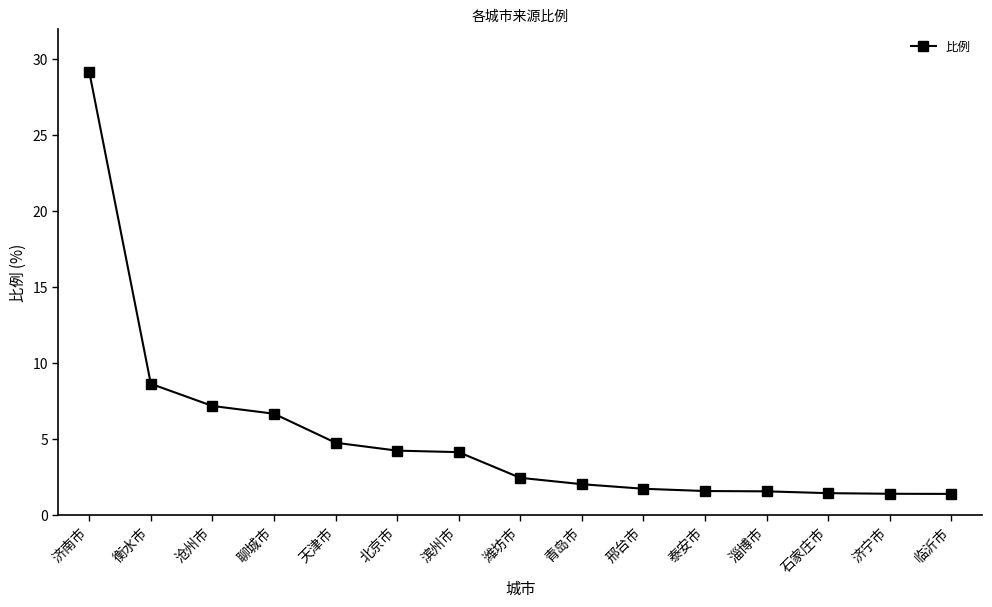

What is the label of the 6th point from the right?

邢台市